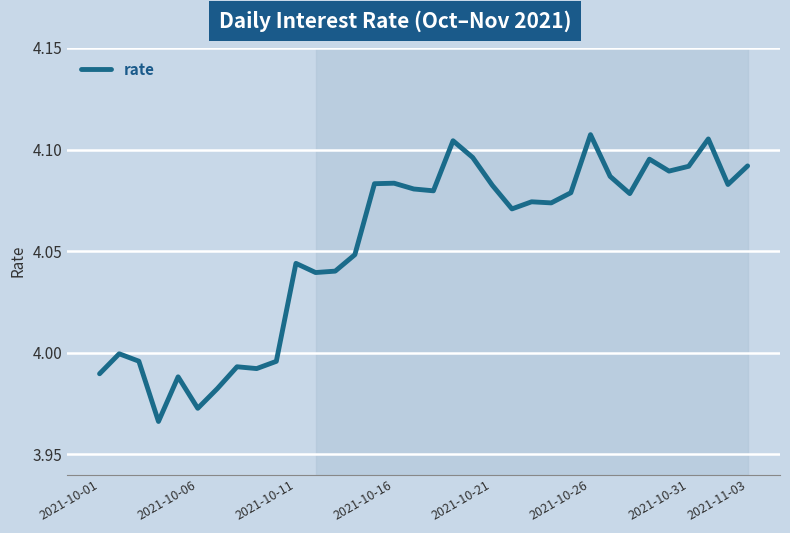

Is this an area chart (filled region under the line)?

No